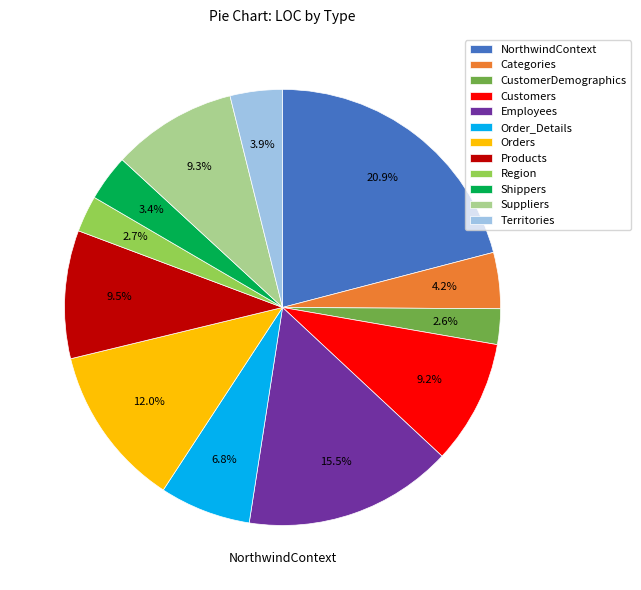

Is Customers the majority of the pie?

No